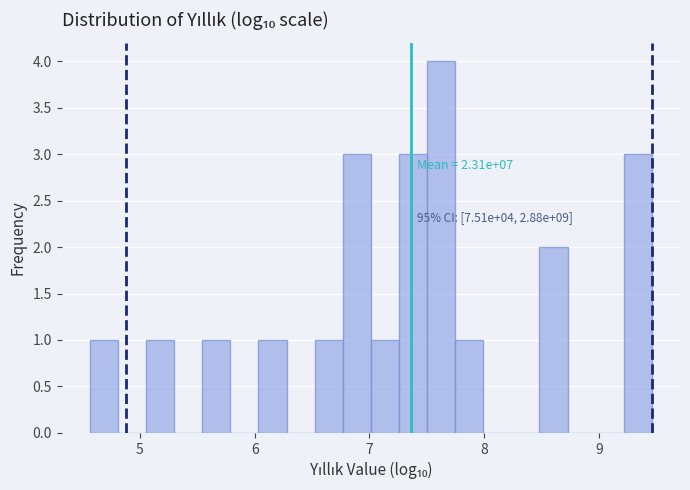

Around what value on the x-axis is the tallest bar? Give the approximate position of its centre, as read against the axis.

7.6